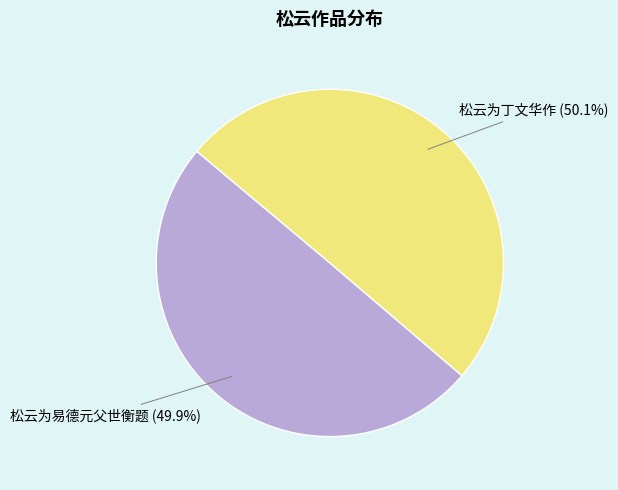

What percentage is the 松云为丁文华作 slice, to the nearest percent?

50%